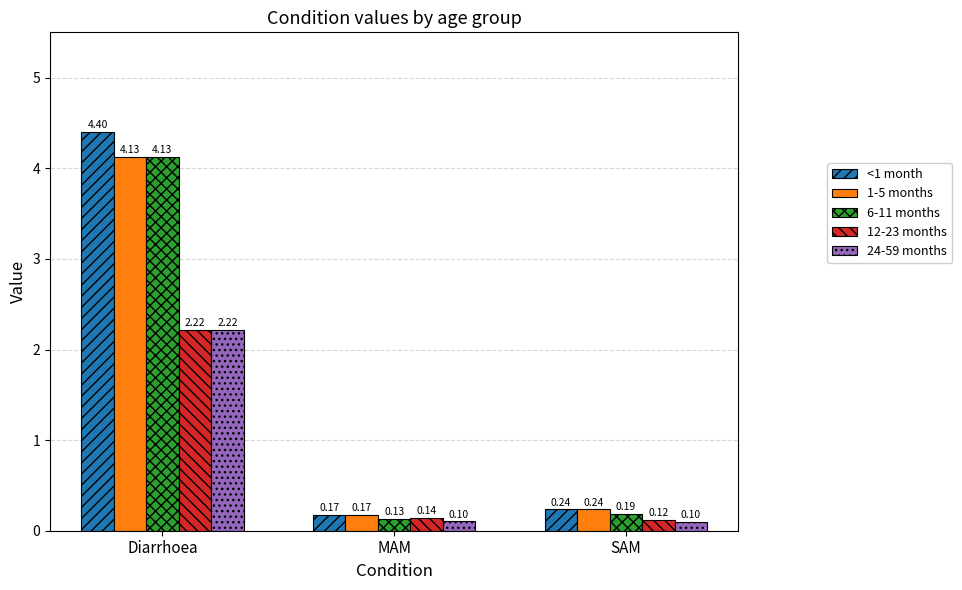

Which series has the widest spread of values?

<1 month